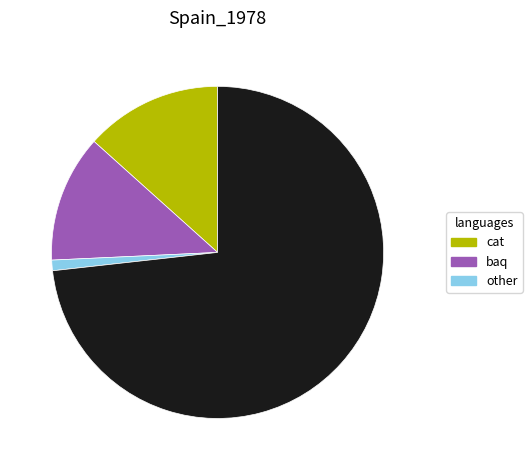

Is there any slice that represents more than half of the pie?

Yes